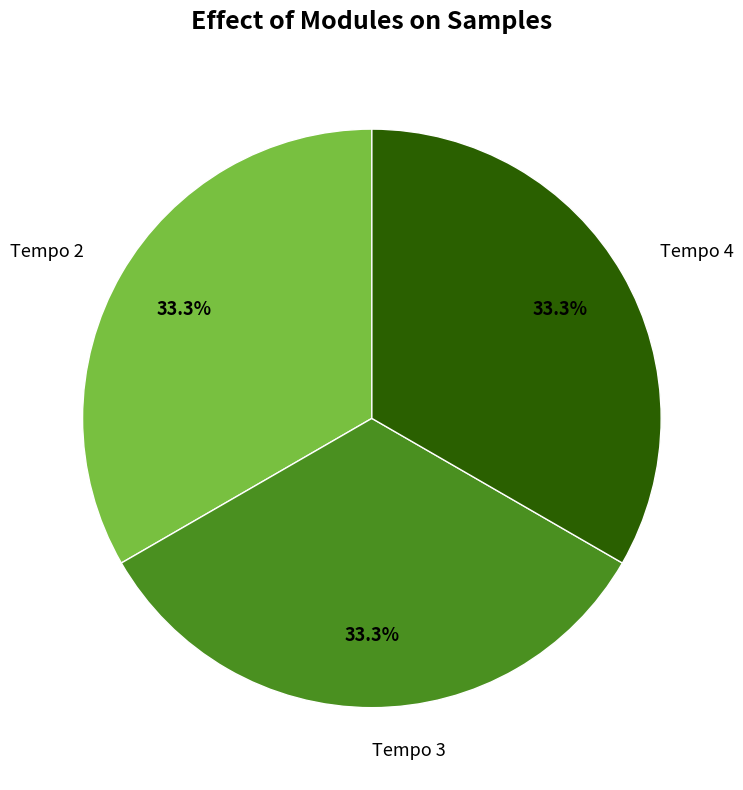

Does Tempo 2 account for over 50% of the chart?

No